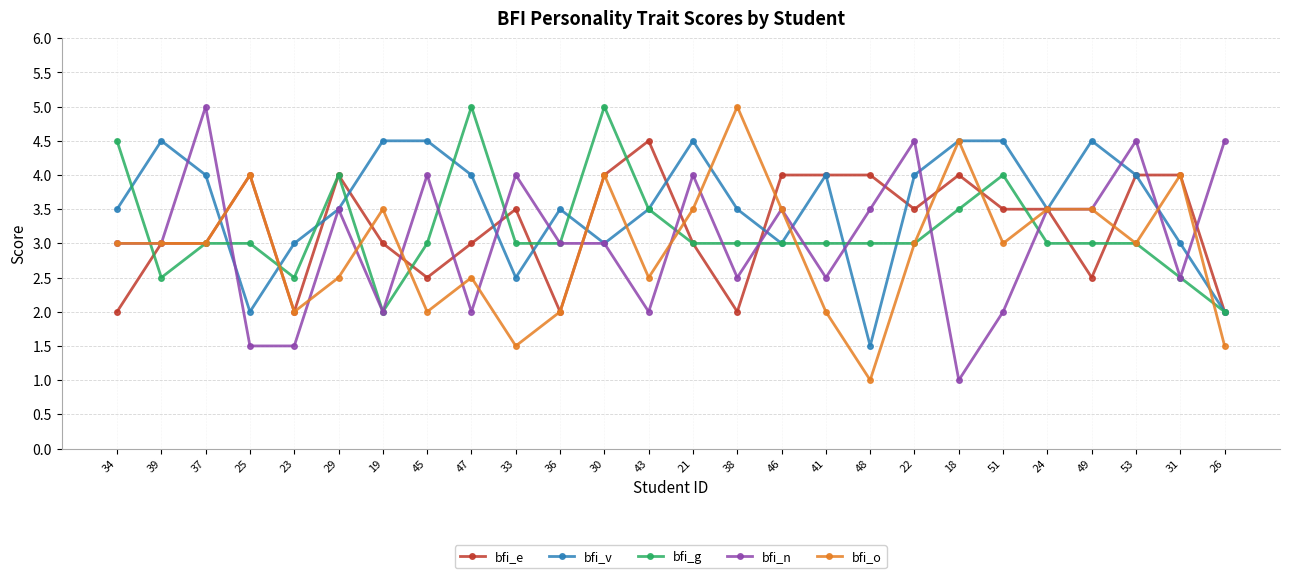

How many bfi_e values are between 2 and 4?

25